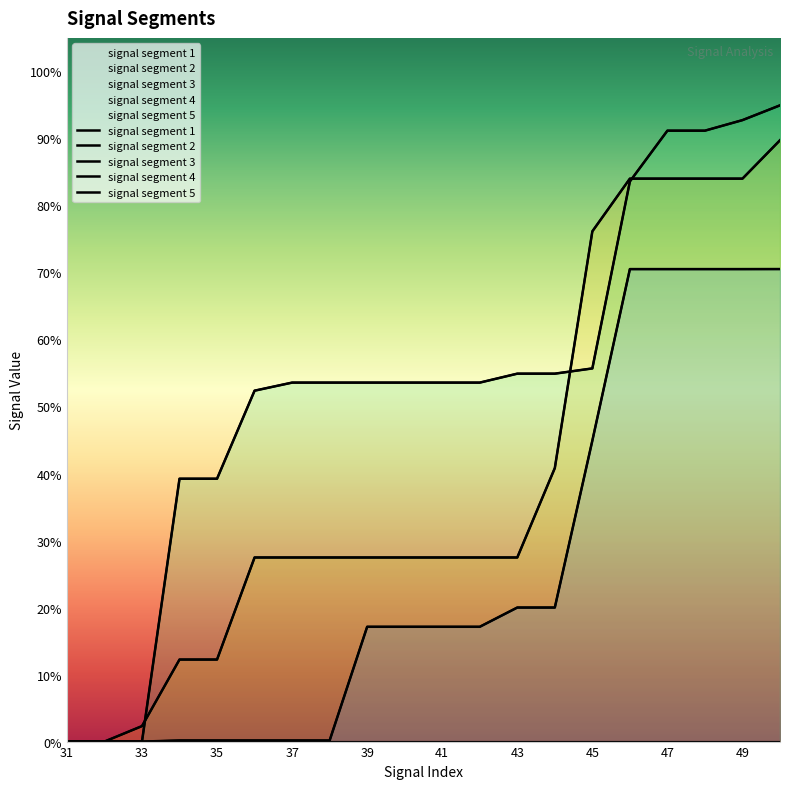

Does the chart display data point markers on the line(s)?

No